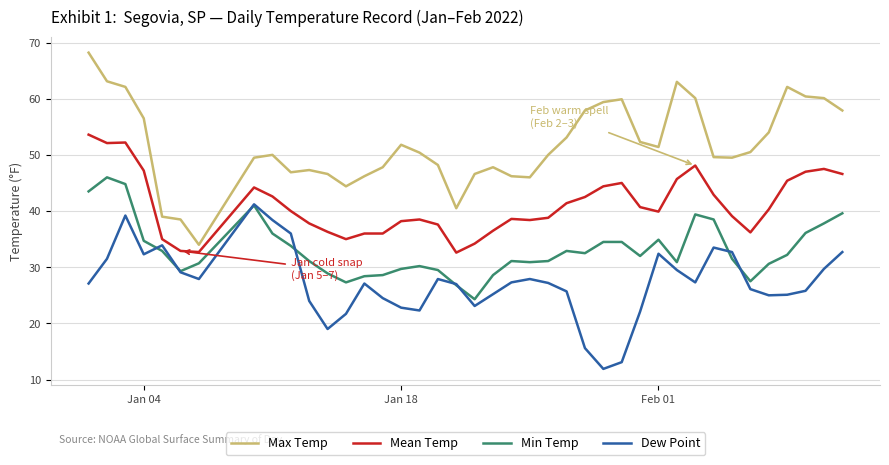

Does the chart have visible grid lines?

Yes